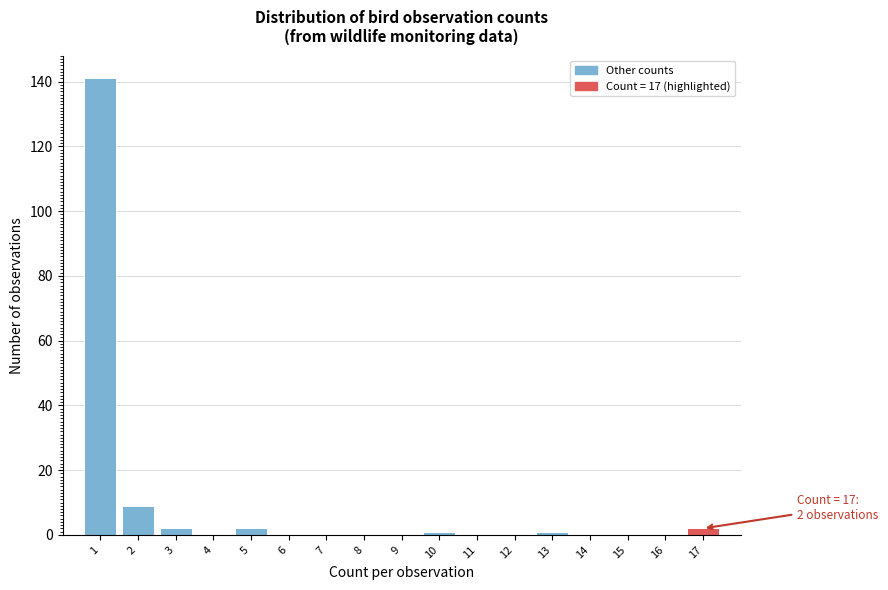

Which range on the x-axis has the tallest bar?

0.5 to 1.5